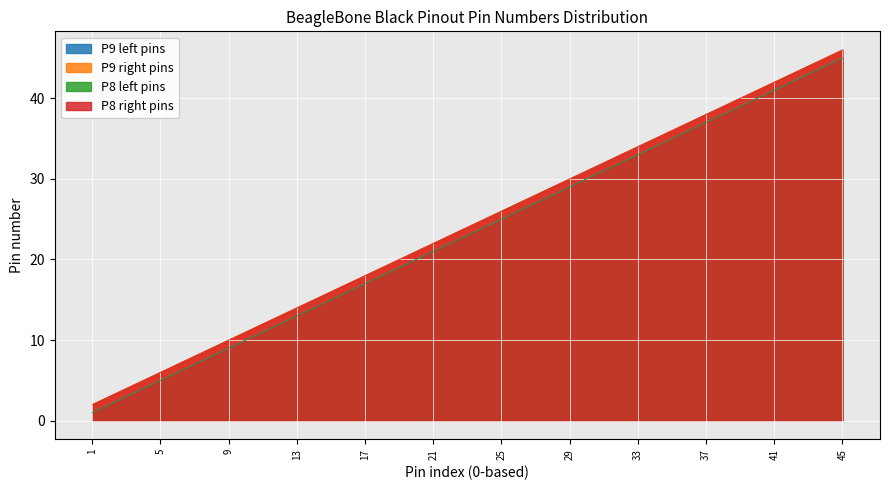

What is the average value of the P8 right pins series?

24